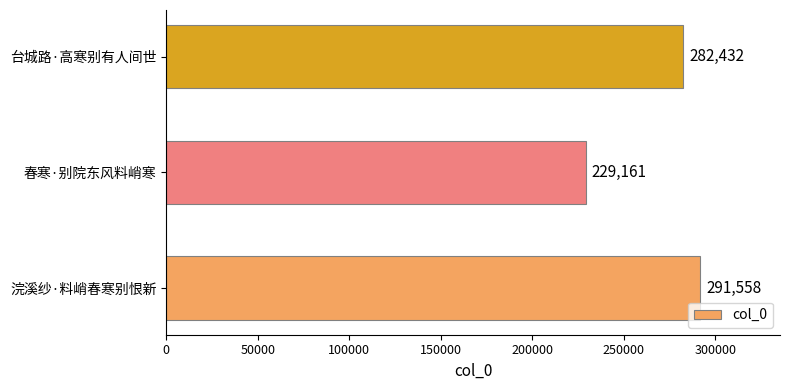

The chart shows a value of 282432 at 台城路·高寒别有人间世. True or false?

True